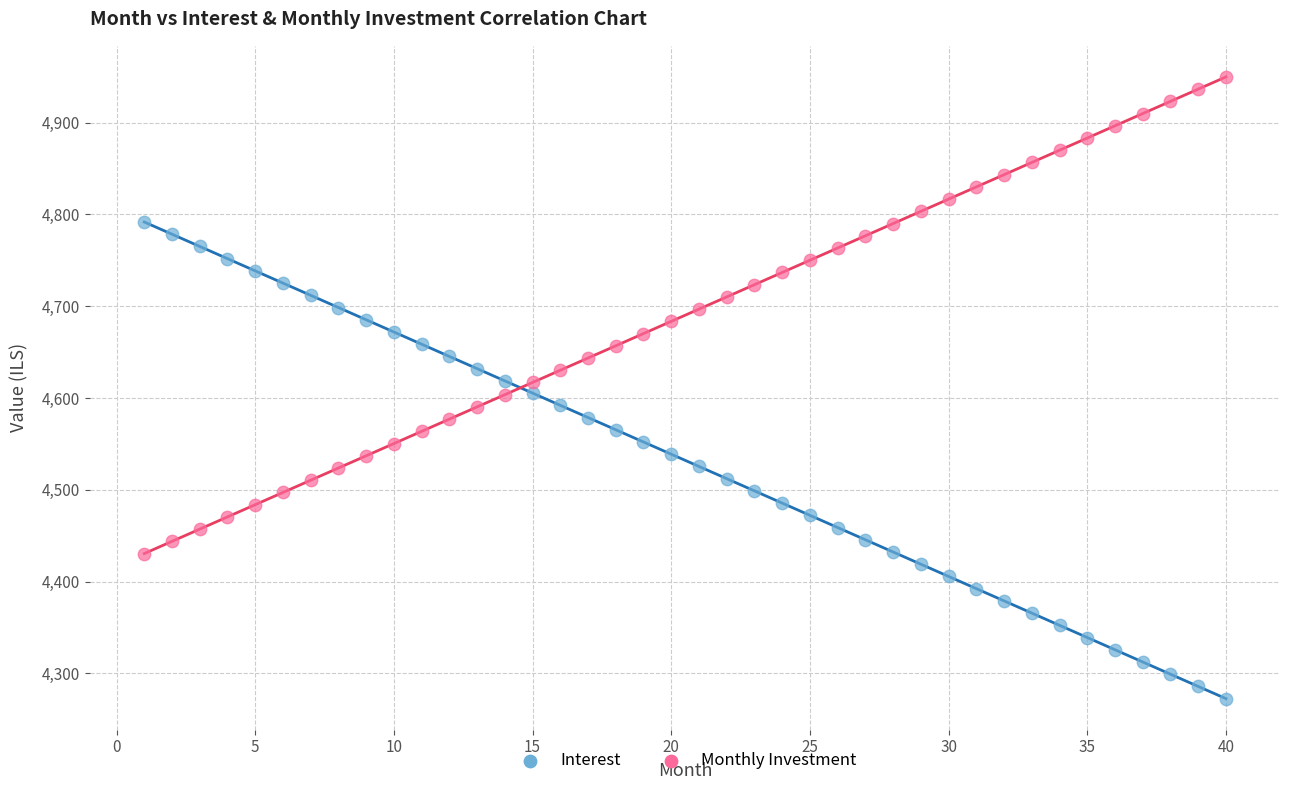

Which series contains the highest Y value?

Monthly Investment